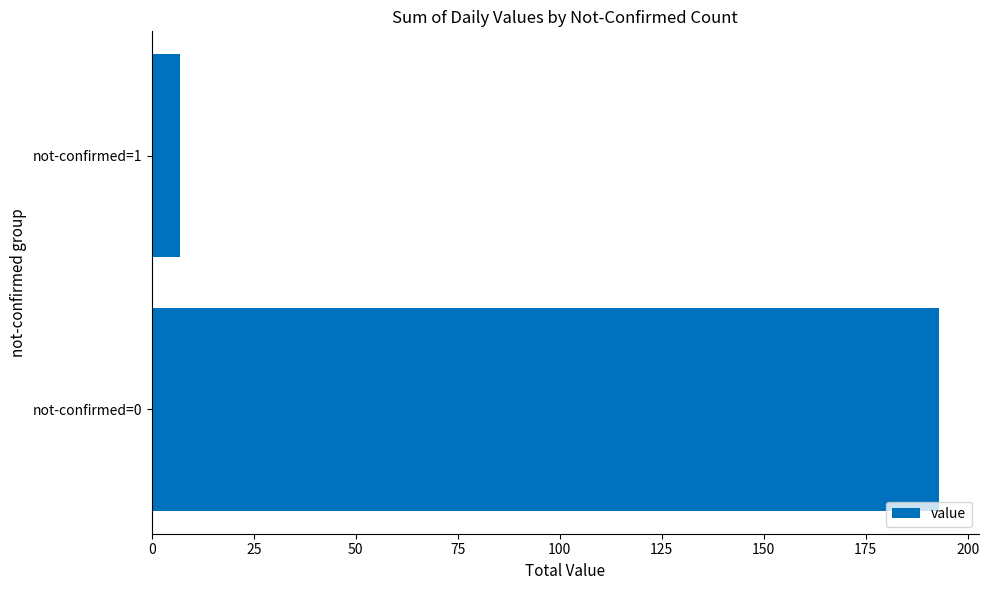

Does the chart contain any negative values?

No